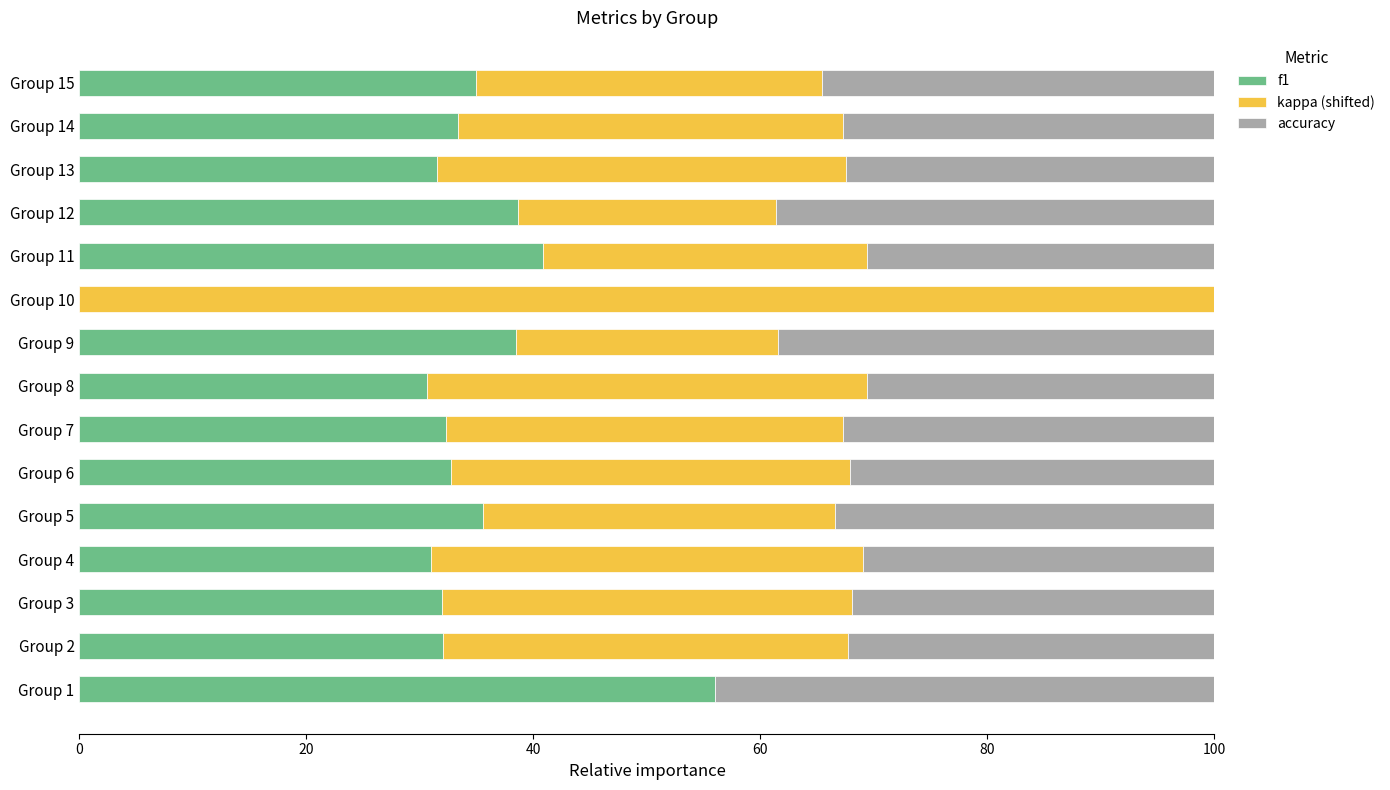

At which label does f1 reach its peak?

Group 1